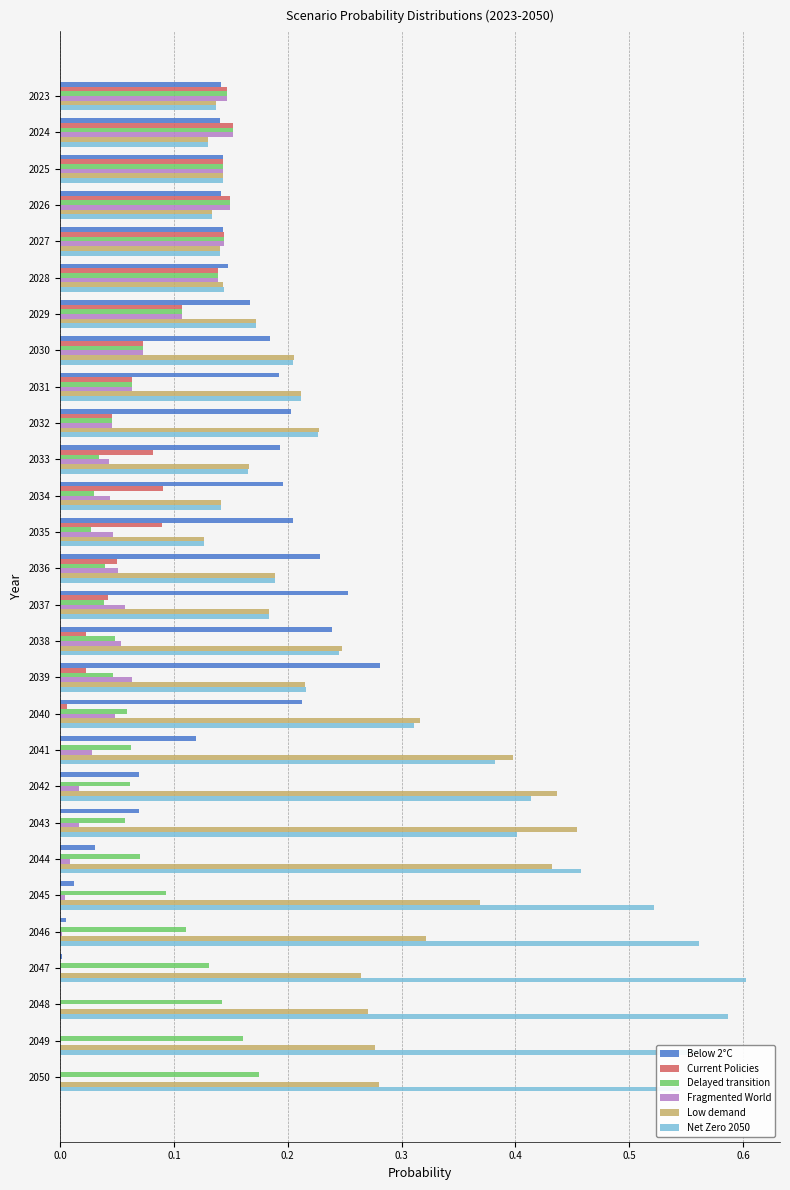

At which category does the chart reach its peak across all series?

2047